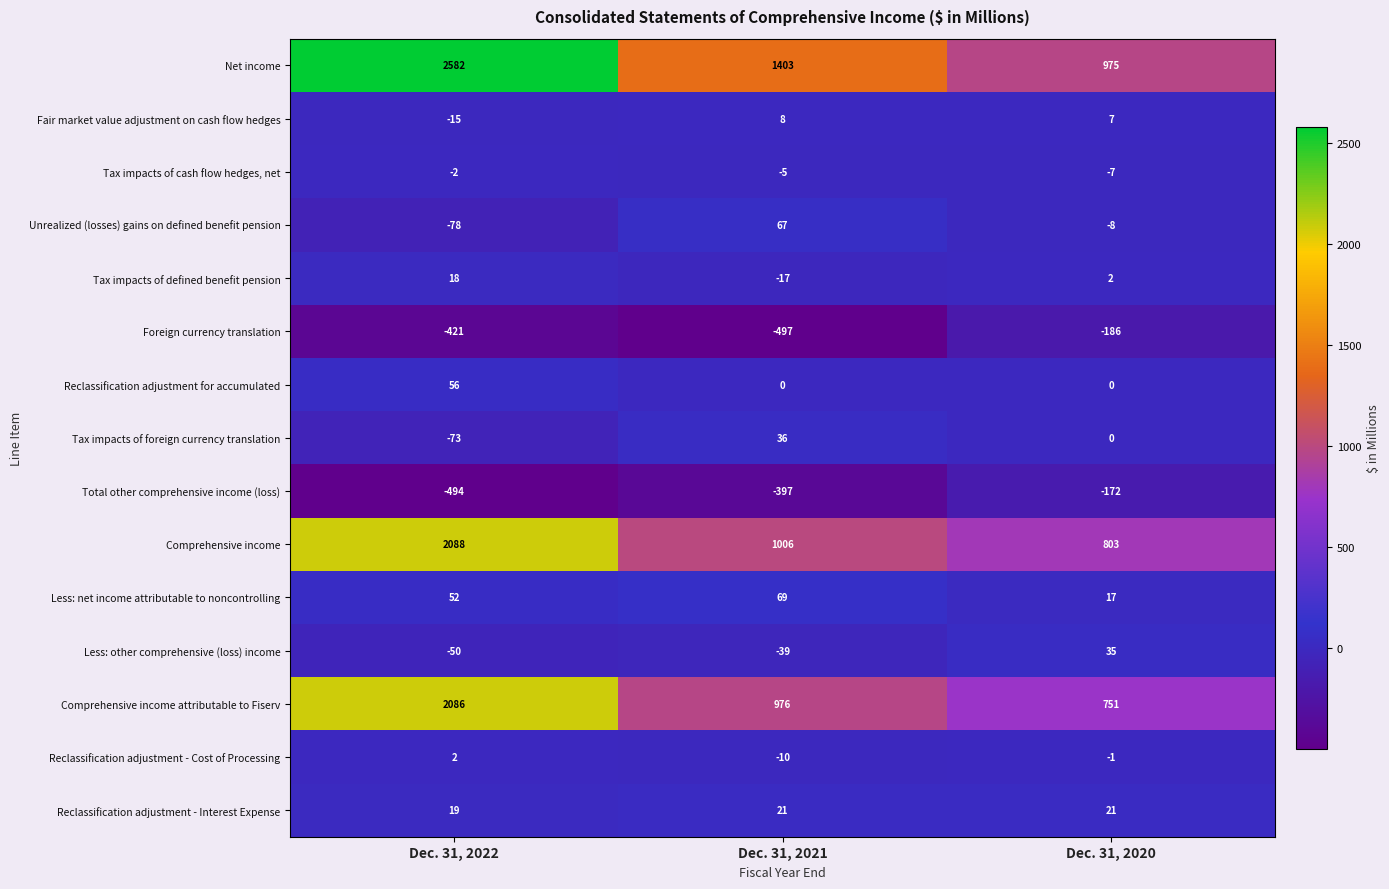

At which category does the chart reach its minimum across all series?

Dec. 31, 2021